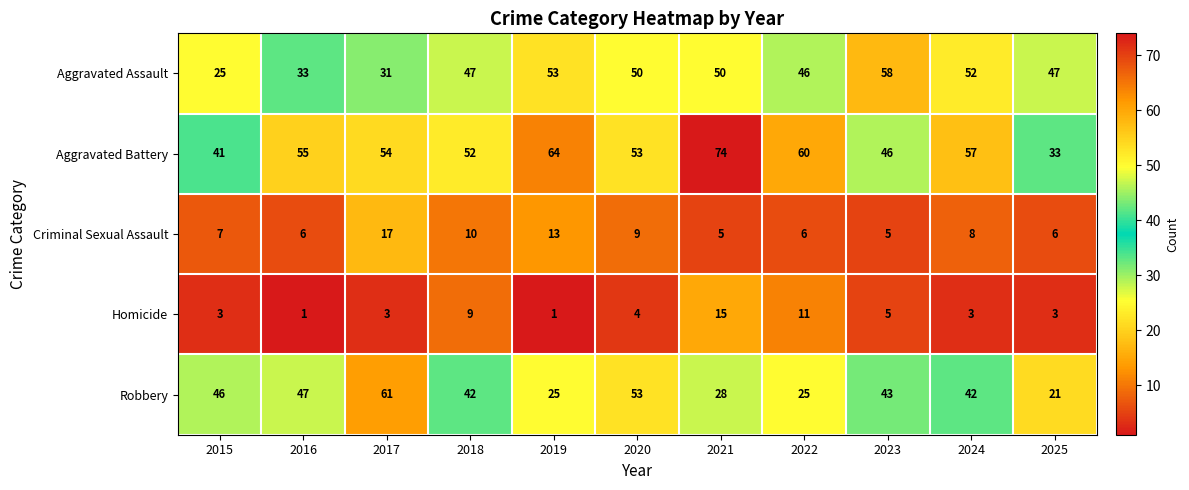

What is the spread (max minus min) of values at 2025?

44